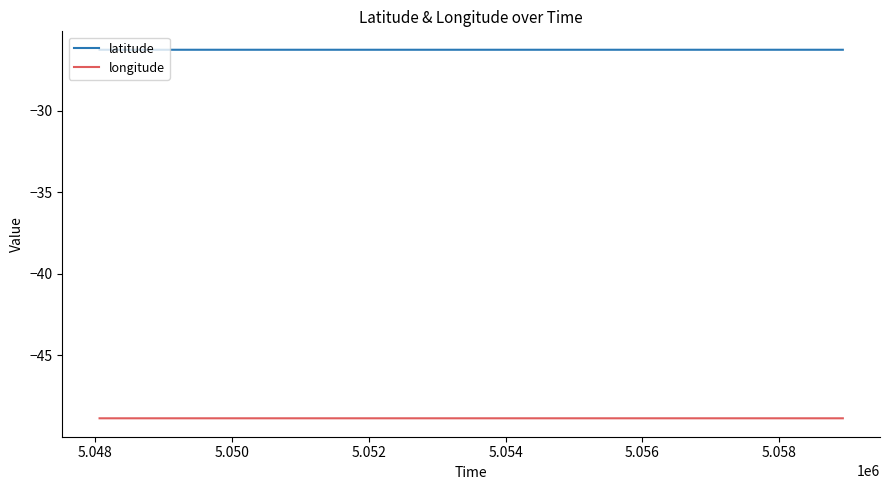

Which series has the largest total across all categories?

latitude